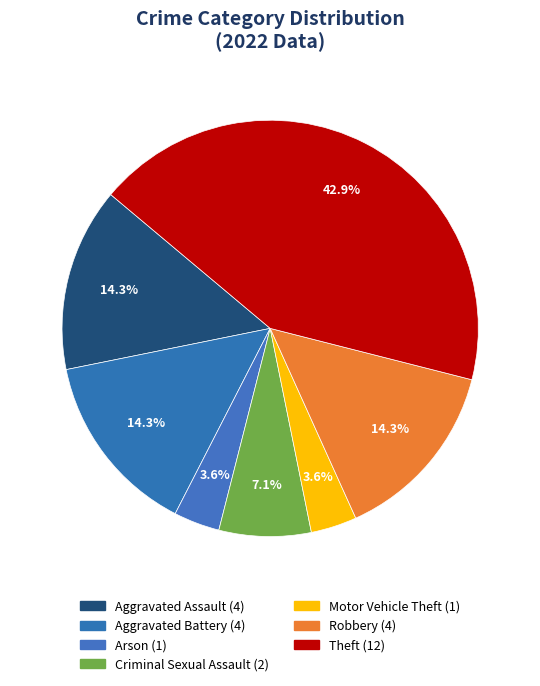

How many segments does this pie chart have?

7